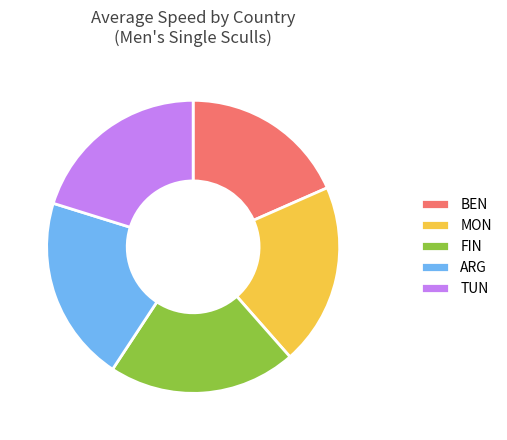

Approximately how many times larger is the value at MON compared to FIN?

1.0